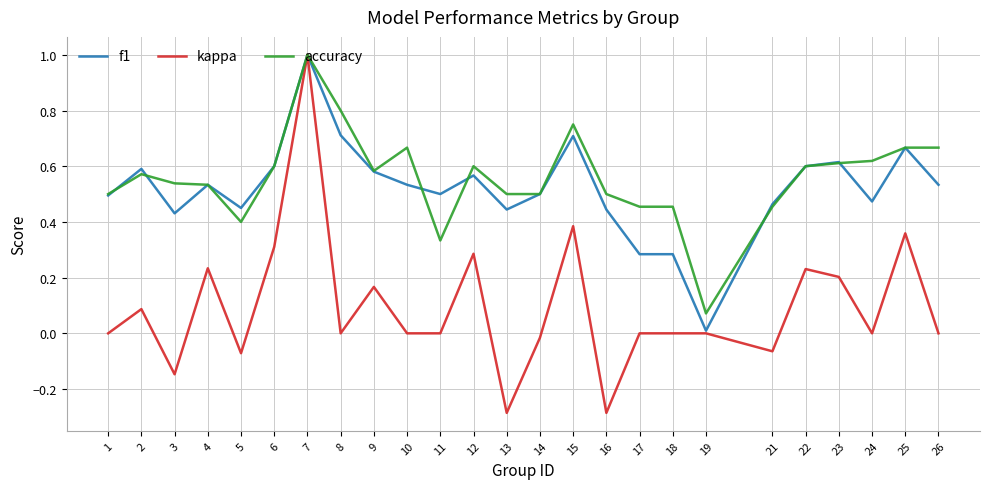

Which series has the largest total across all categories?

accuracy